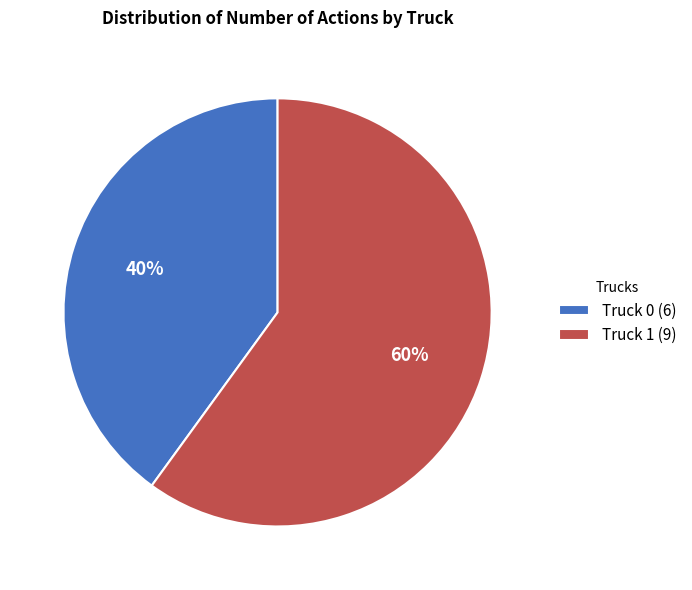

The Truck 1 slice represents 60% of the pie. True or false?

True